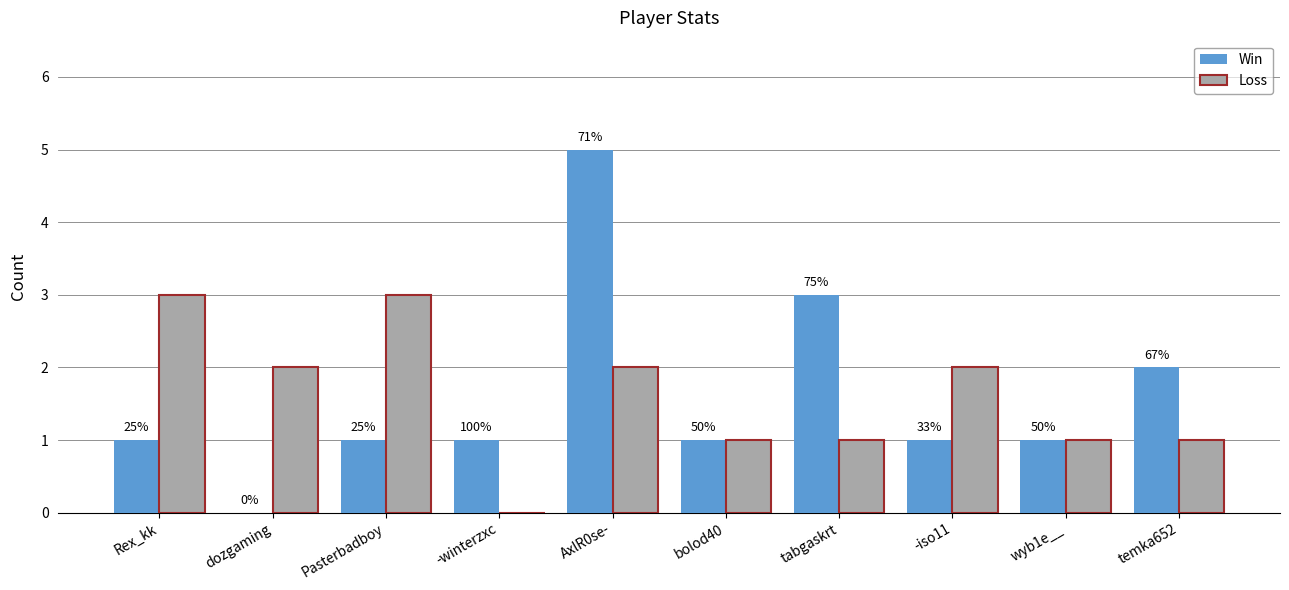

What are all the series names shown in the legend?

Win, Loss